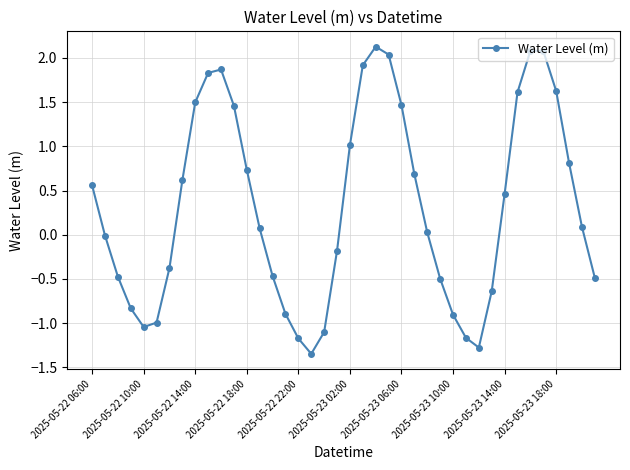

How many points are lower than both their immediate neighbors (excluding endpoints)?

3